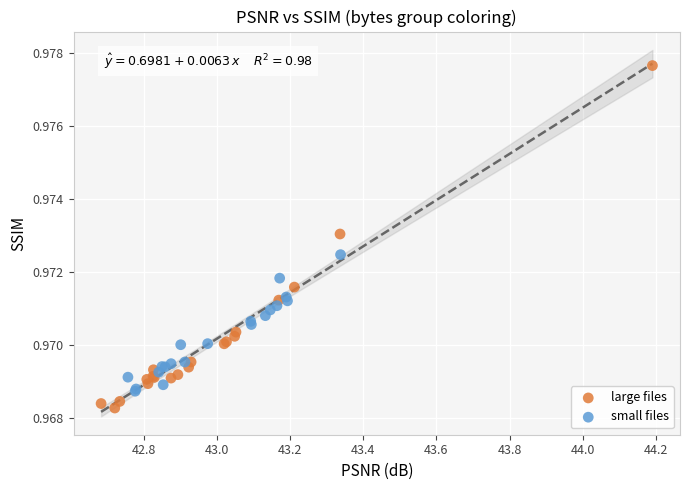

Which series reaches the minimum Y coordinate?

large files